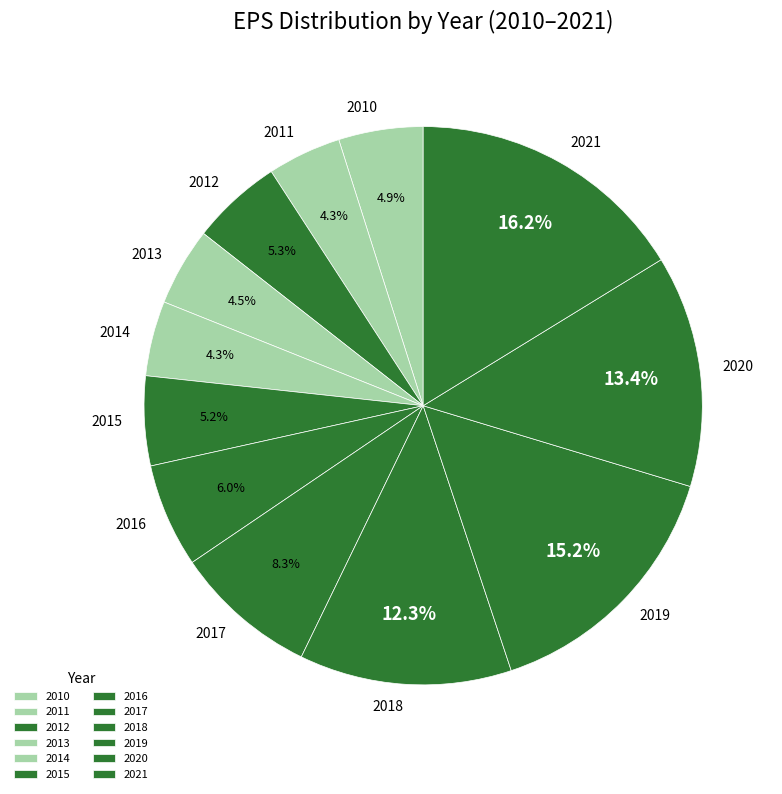

To the nearest percent, what portion does 2010 represent?

5%